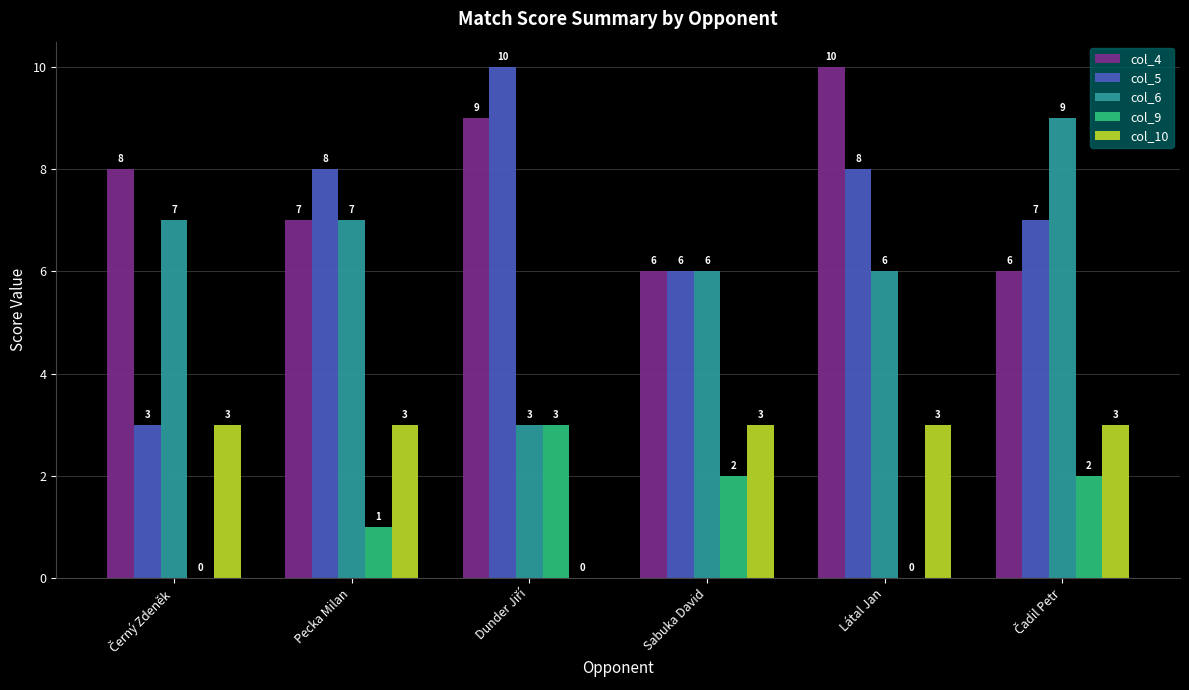

How many groups of bars are there?

6